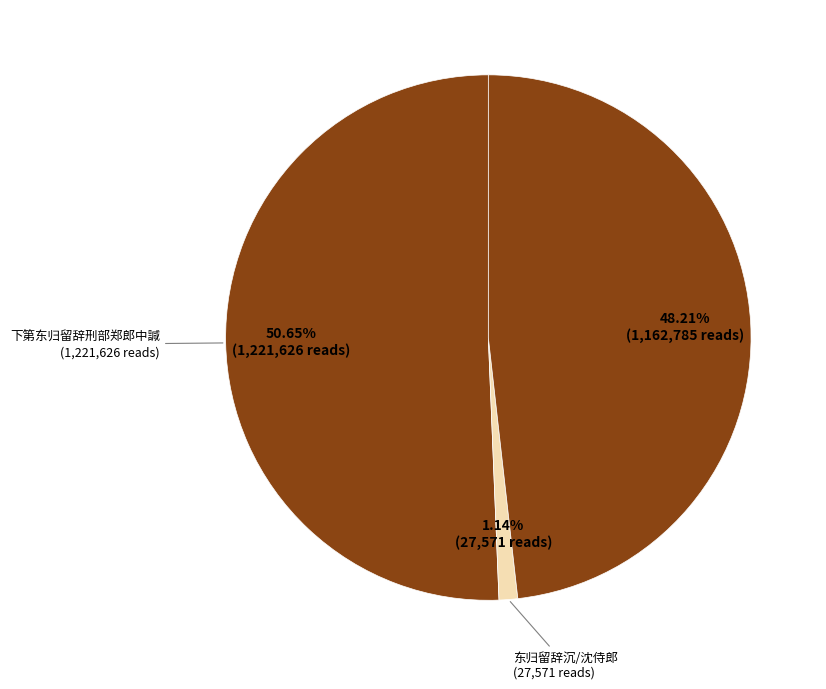

Count the number of slices in the pie.

3